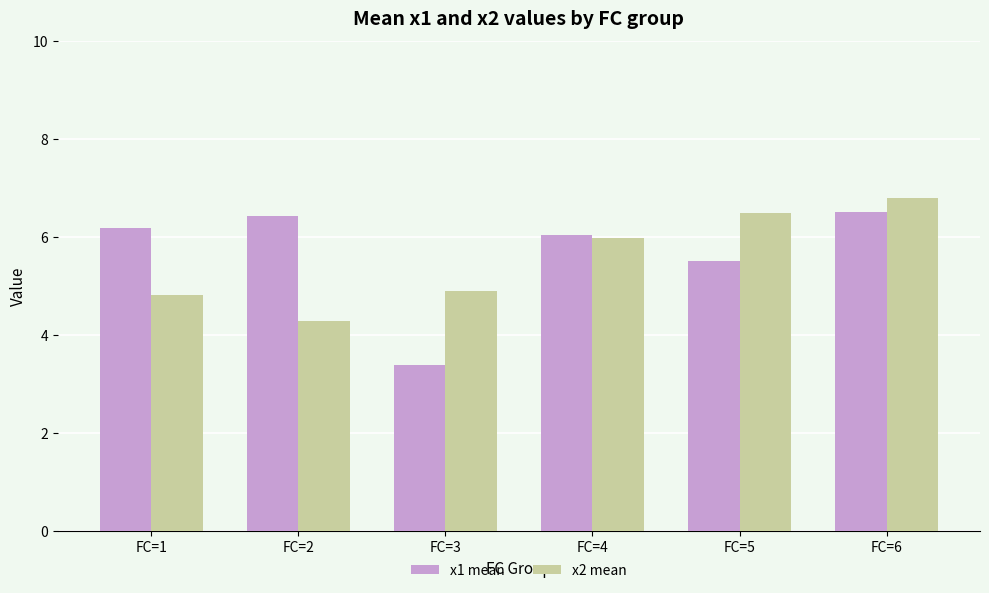

How many values in the x1 mean series are below 6?

2